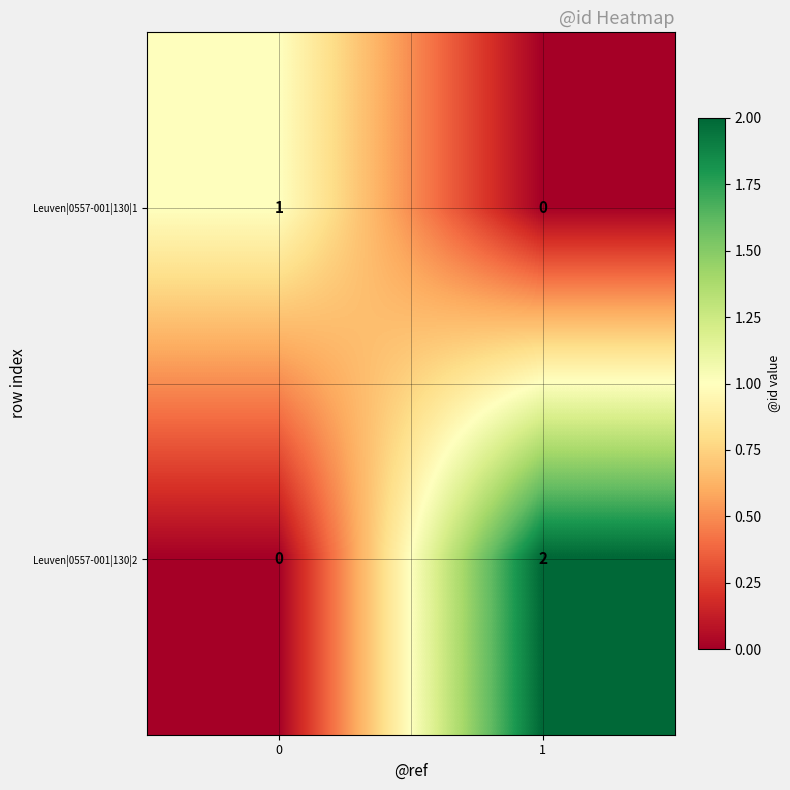

Reading right to left, transcribe all the data shown in this chart.

Leuven|0557-001|130|1: 1=0	0=1
Leuven|0557-001|130|2: 1=2	0=0